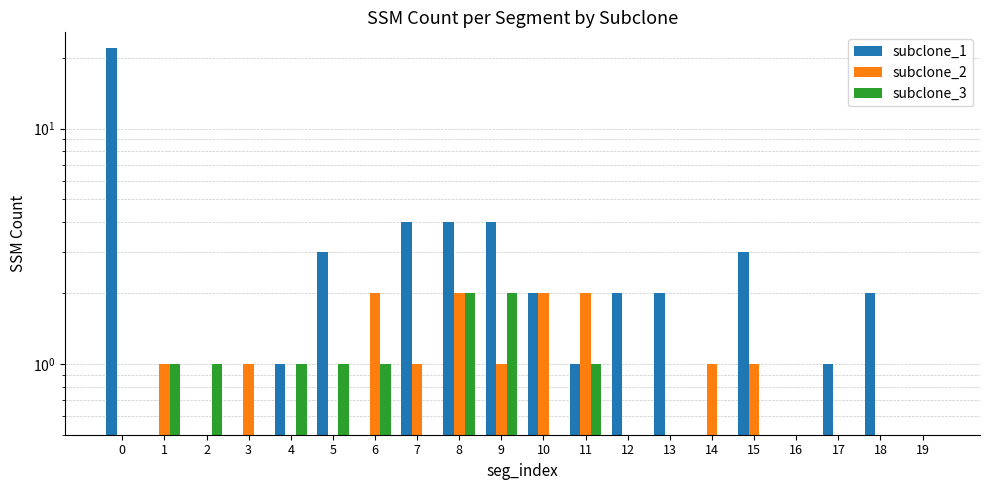

True or false: subclone_1 has a value of 0 at 1.

True